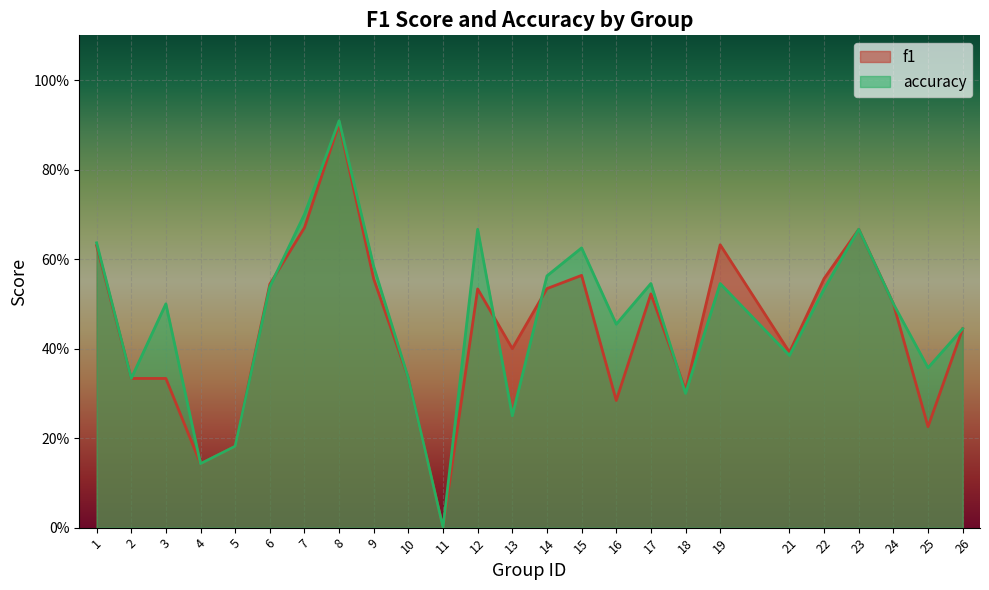

Which series has the largest total across all categories?

accuracy